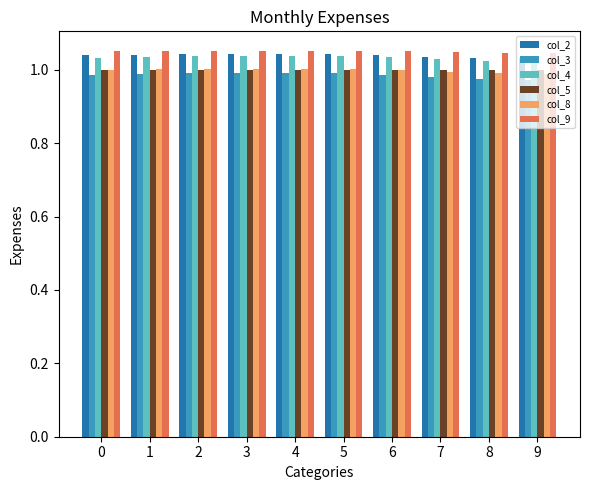

What is the total value across all series at 7?

6.1